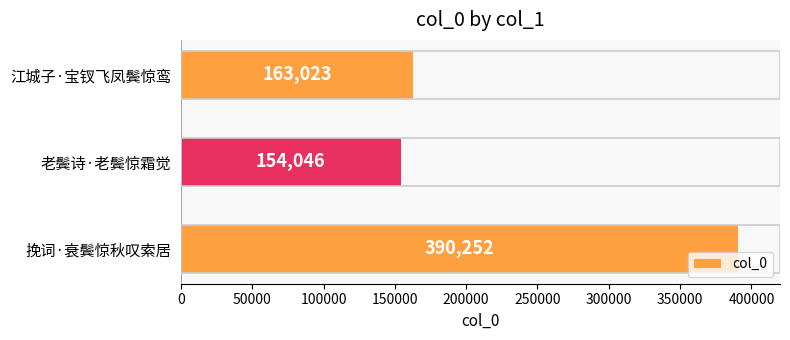

Is it true that the value at 老鬓诗·老鬓惊霜觉 is 204256?

False